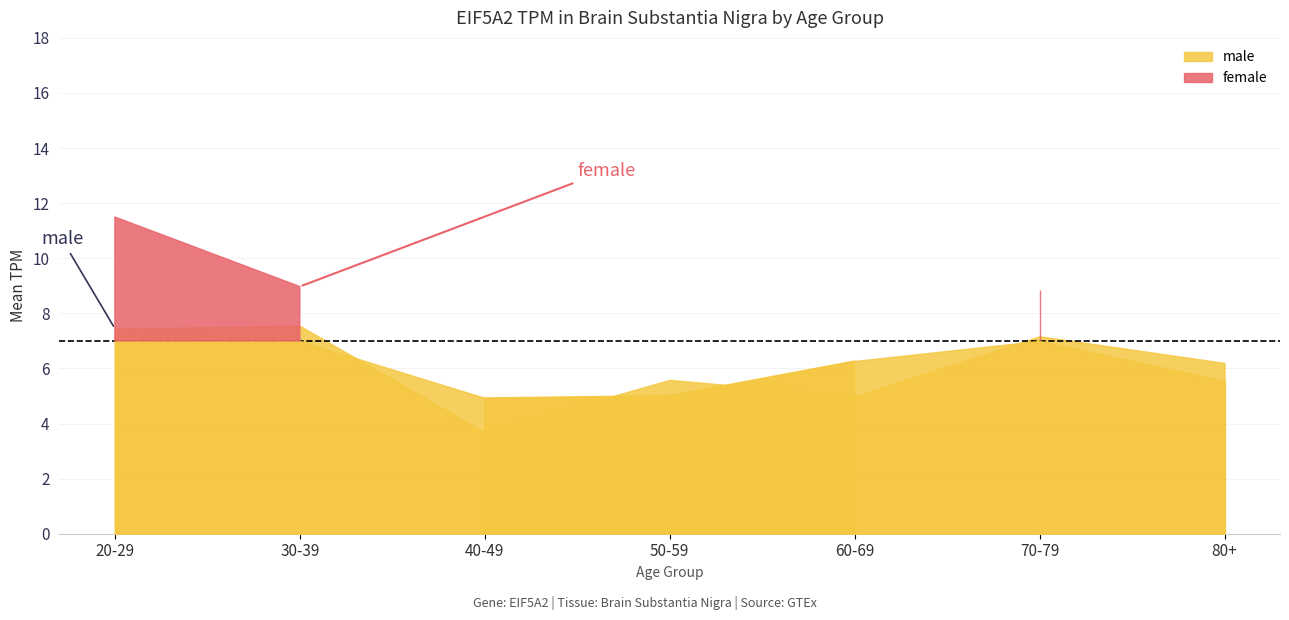

What is the difference between the highest and lowest values at 50-59?

0.6